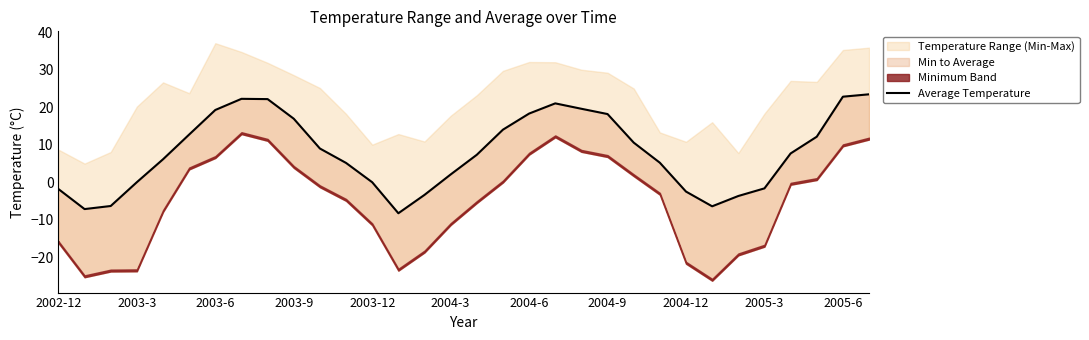

What is the difference between the maximum and second lowest values?

30.6